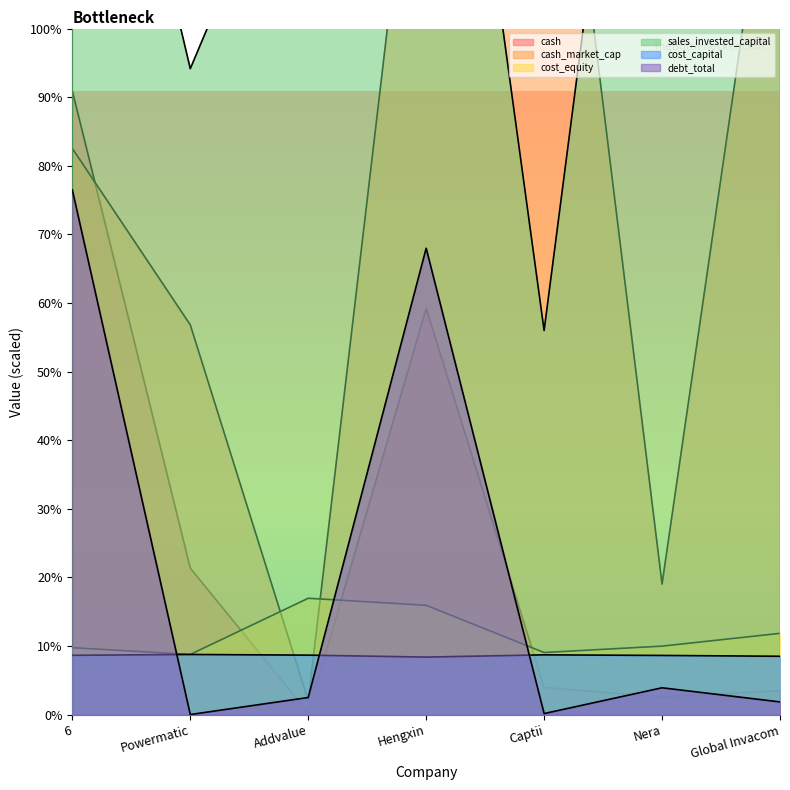

Reading left to right, what are all the values shown in this chart?

cash: 187.3	44.0	0.6	122.0	8.2	5.3	7.2
cash_market_cap: 170.1	117.1	4.2	305.1	327.4	39.2	283.4
cost_equity: 20.1	18.1	35.0	32.9	18.7	20.6	24.4
sales_invested_capital: 343.9	194.0	278.1	374.6	115.4	388.7	365.4
cost_capital: 17.8	18.1	17.9	17.3	18.0	17.8	17.6
debt_total: 157.6	0.1	5.2	140.1	0.3	8.1	3.8